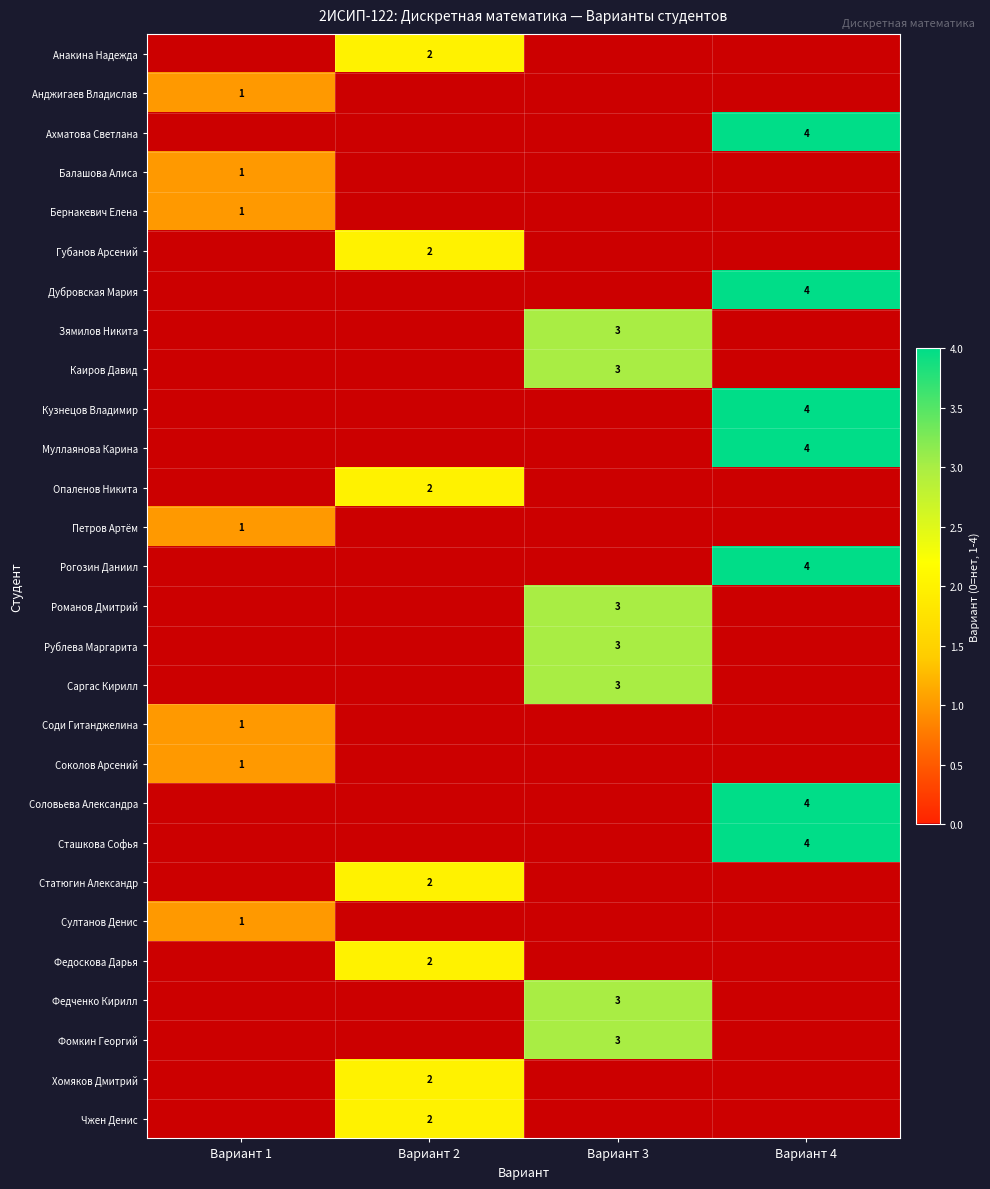

The value of Рублева Маргарита at Вариант 3 is 4. True or false?

False